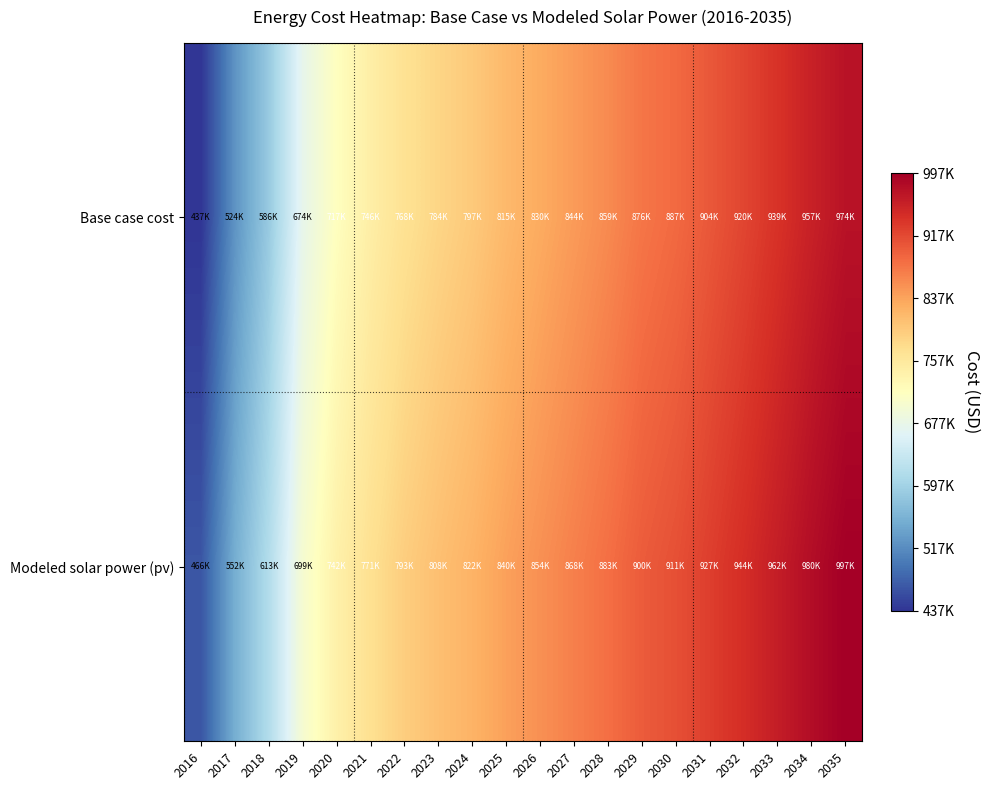

At which category is the sum across all series the highest?

2035